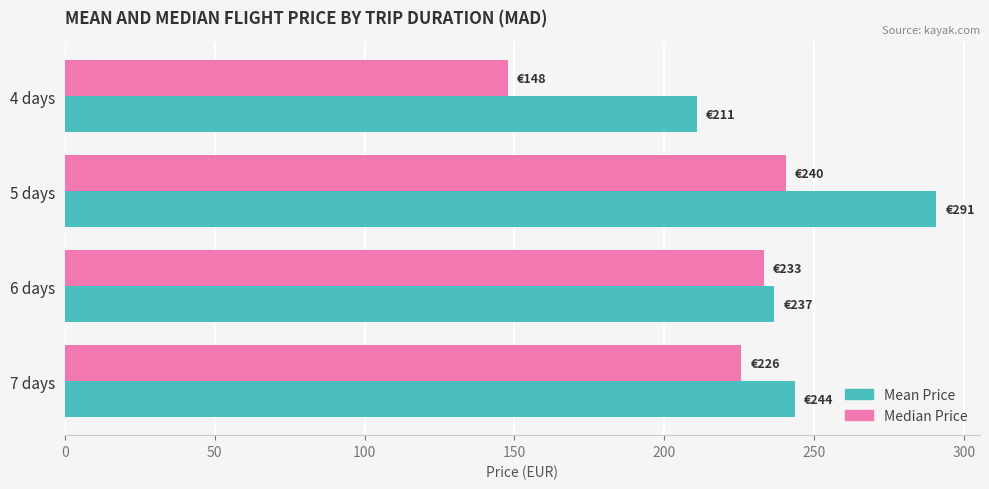

Which series has the widest spread of values?

Median Price